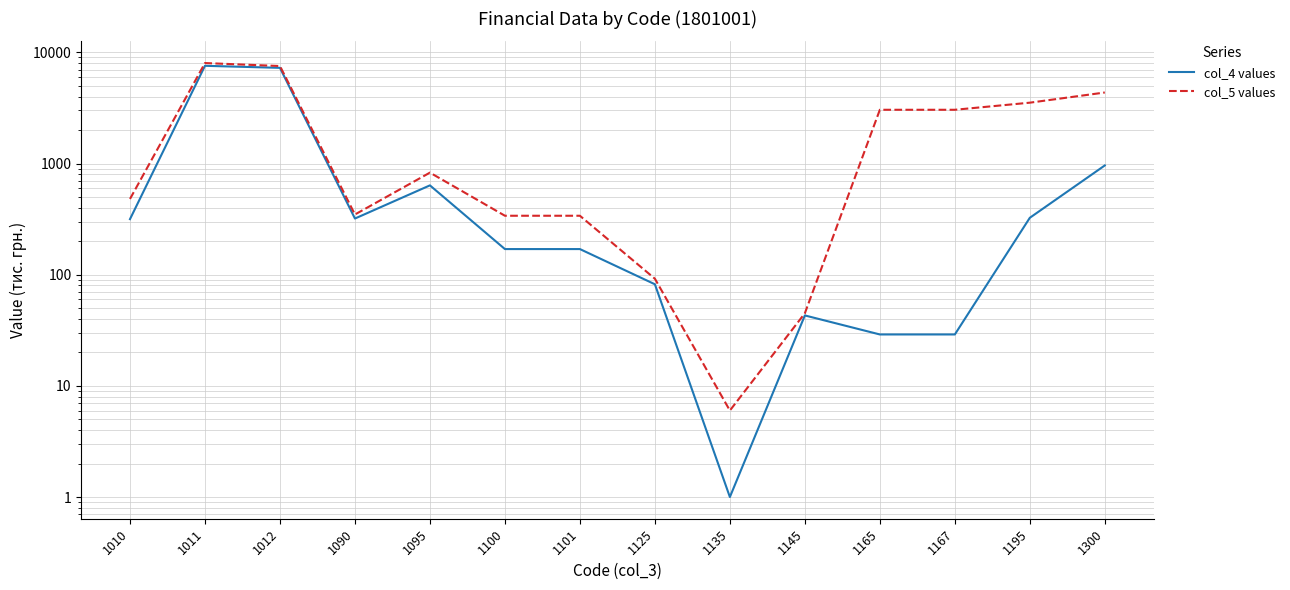

Count the number of data series in this chart.

2